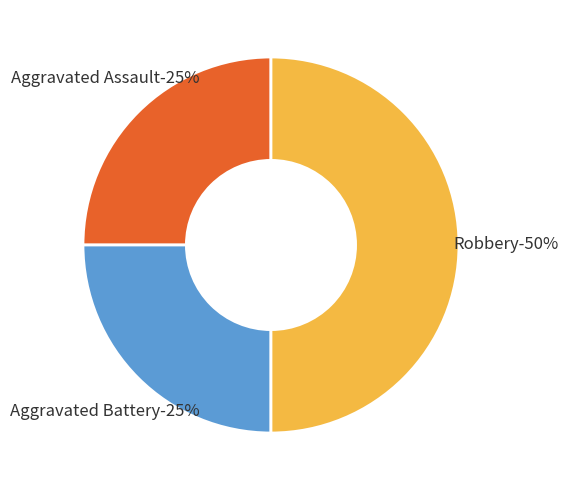

Rank the categories by value from highest to lowest.

Robbery, Aggravated Assault, Aggravated Battery